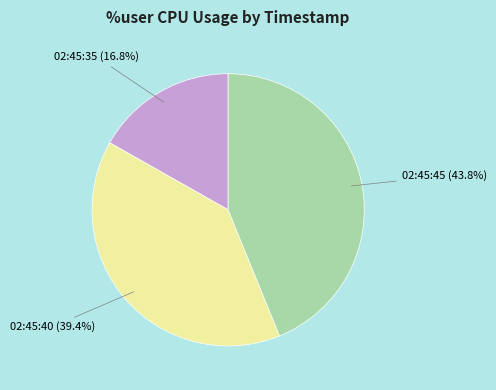

Is there any slice that represents more than half of the pie?

No